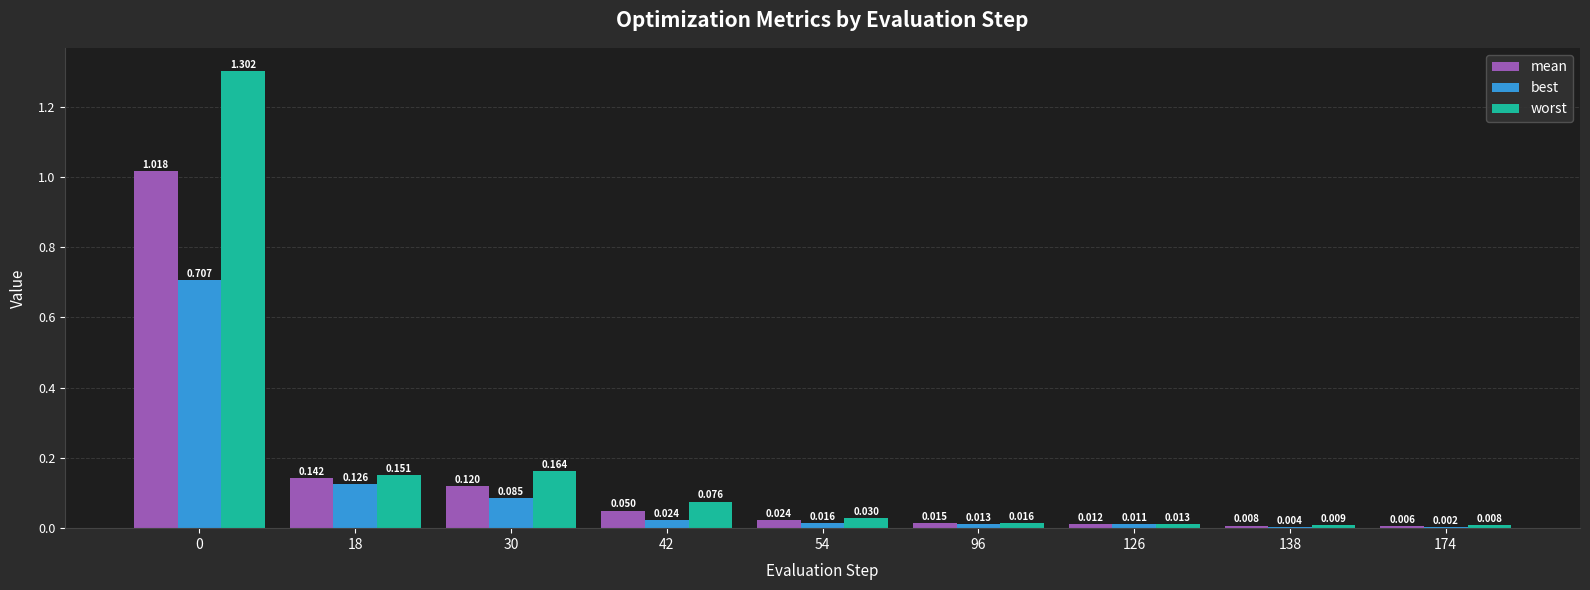

Which series has the largest total across all categories?

worst